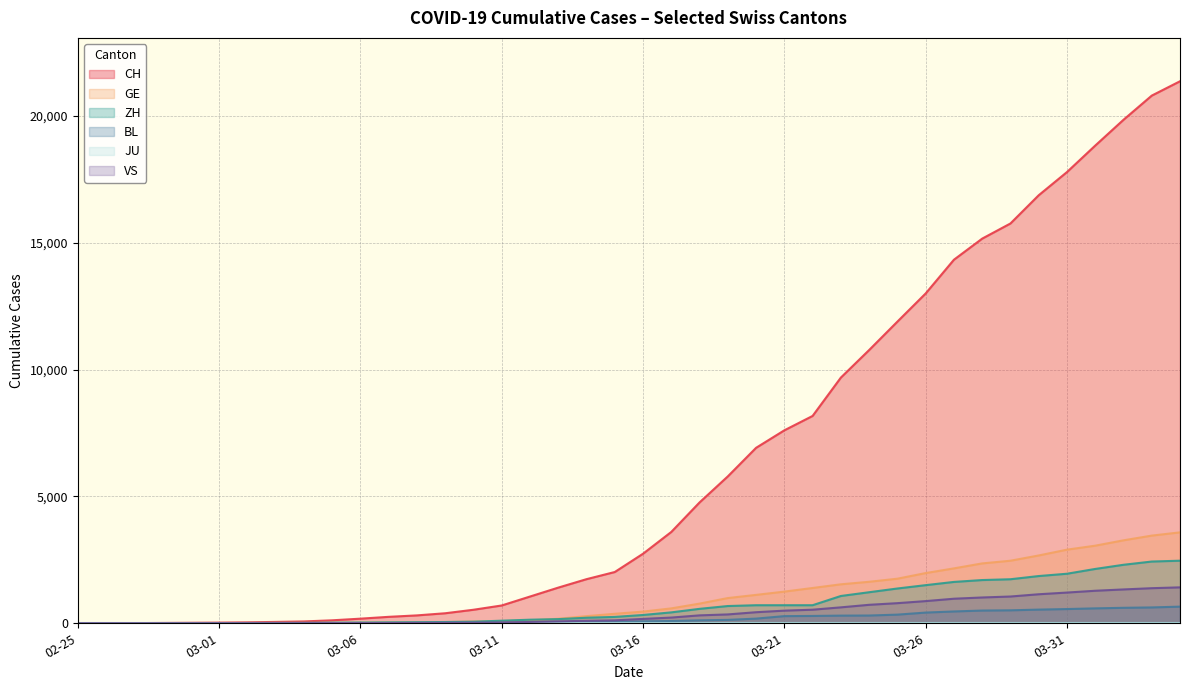

True or false: GE and CH intersect in this chart.

False